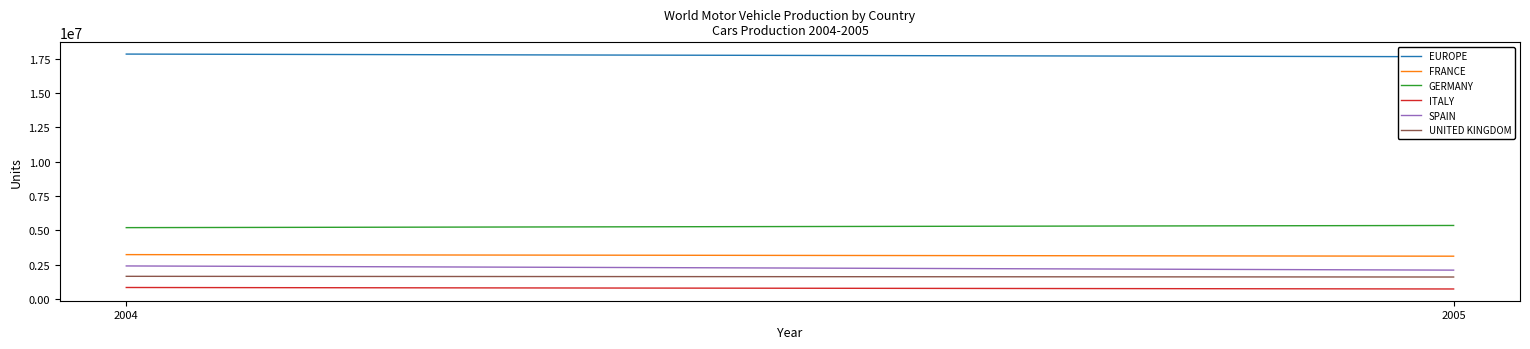

At which label does EUROPE reach its peak?

2004